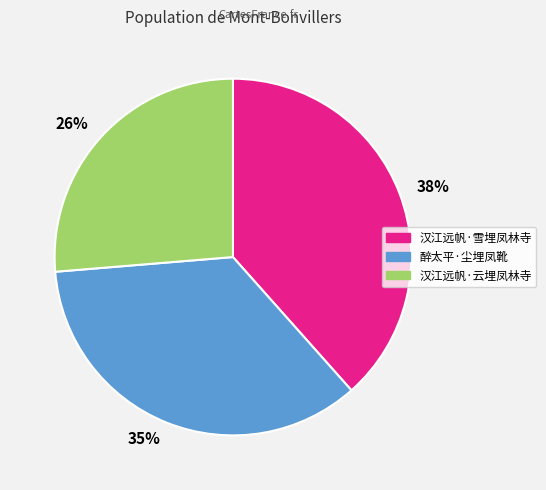

Count the number of slices in the pie.

3